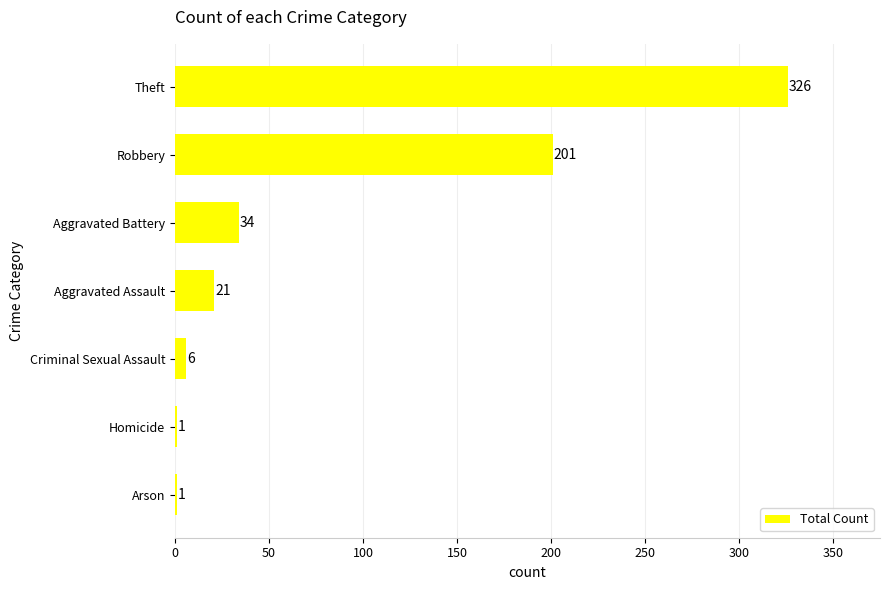

What is the sum of the values at Criminal Sexual Assault and Aggravated Battery?

40